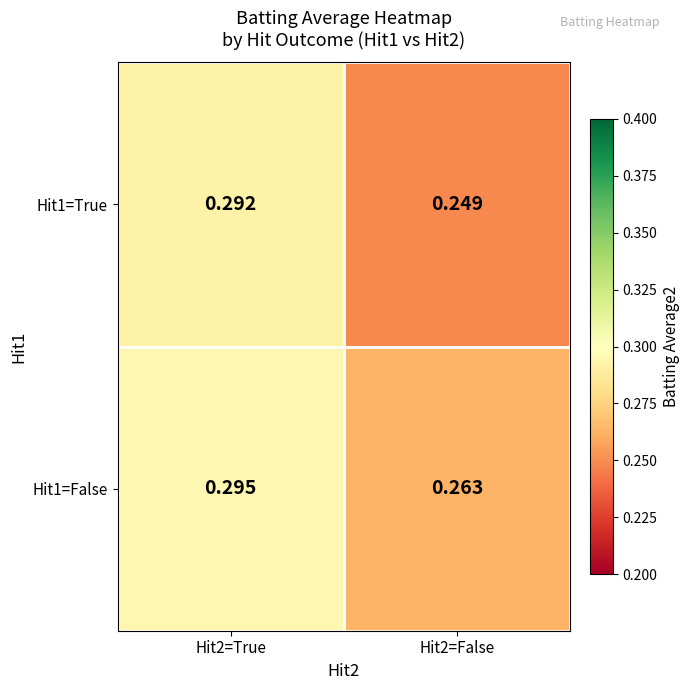

Between Hit2=True and Hit2=False, which series saw the biggest shift?

Hit1=True